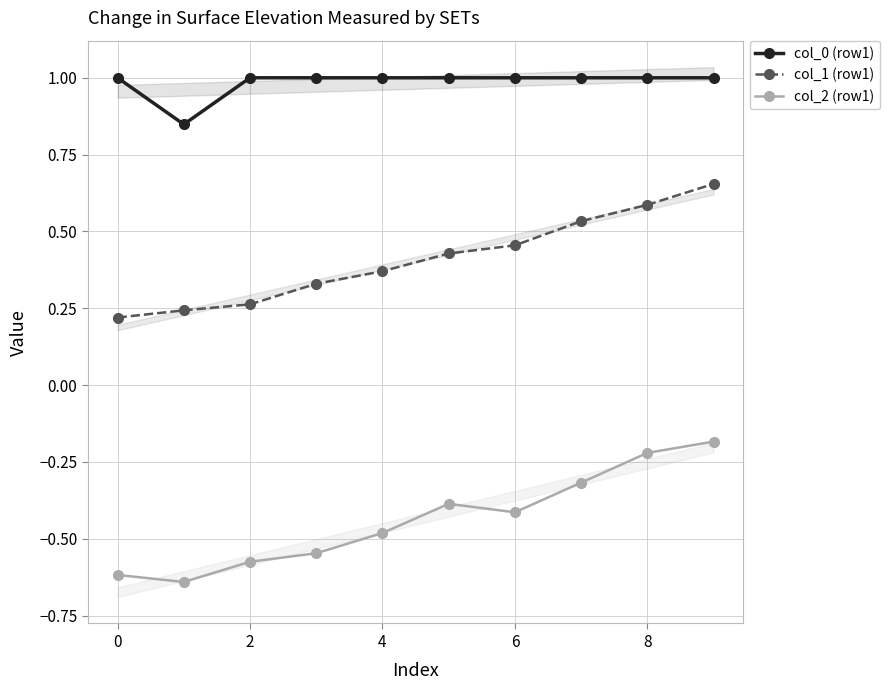

What is the label of the 9th point from the left?

8